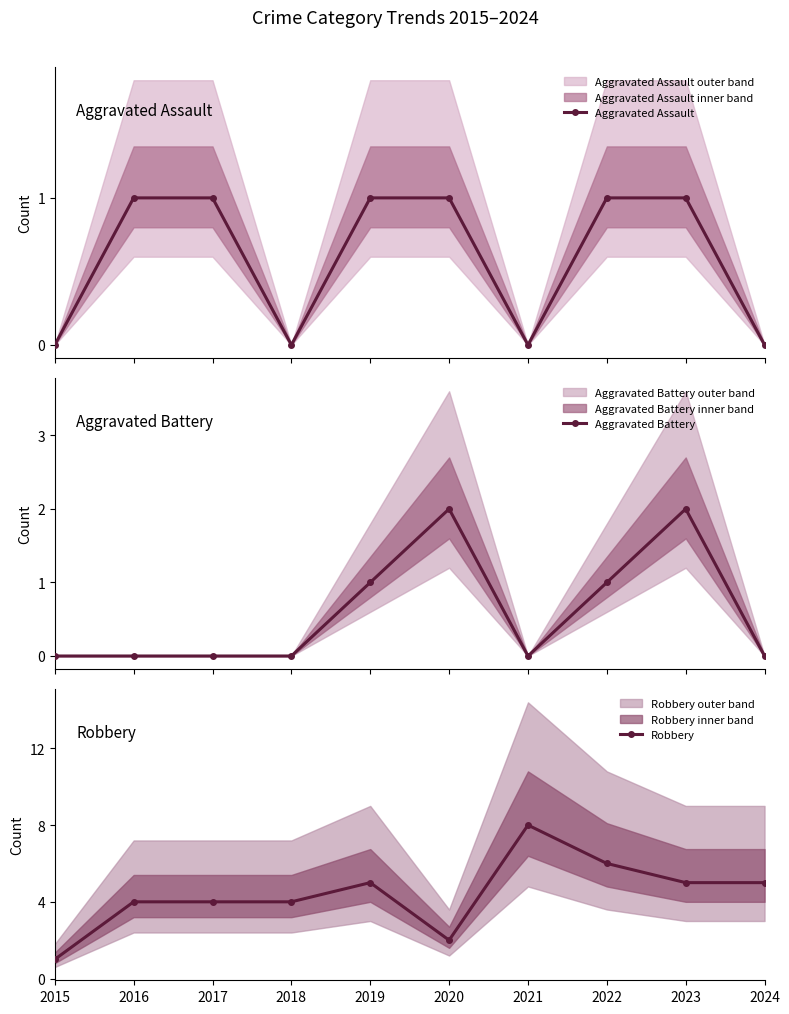

At how many categories does at least one series exceed 5?

2